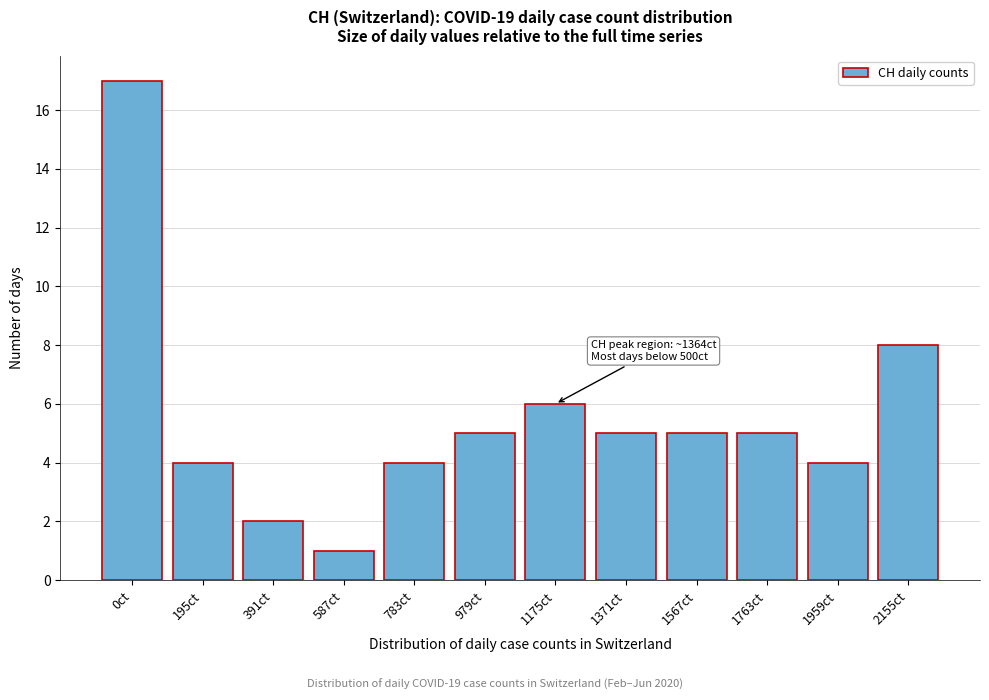

Reading right to left, extract all data points from this chart.

2155ct=8	1959ct=4	1763ct=5	1567ct=5	1371ct=5	1175ct=6	979ct=5	783ct=4	587ct=1	391ct=2	195ct=4	0ct=17